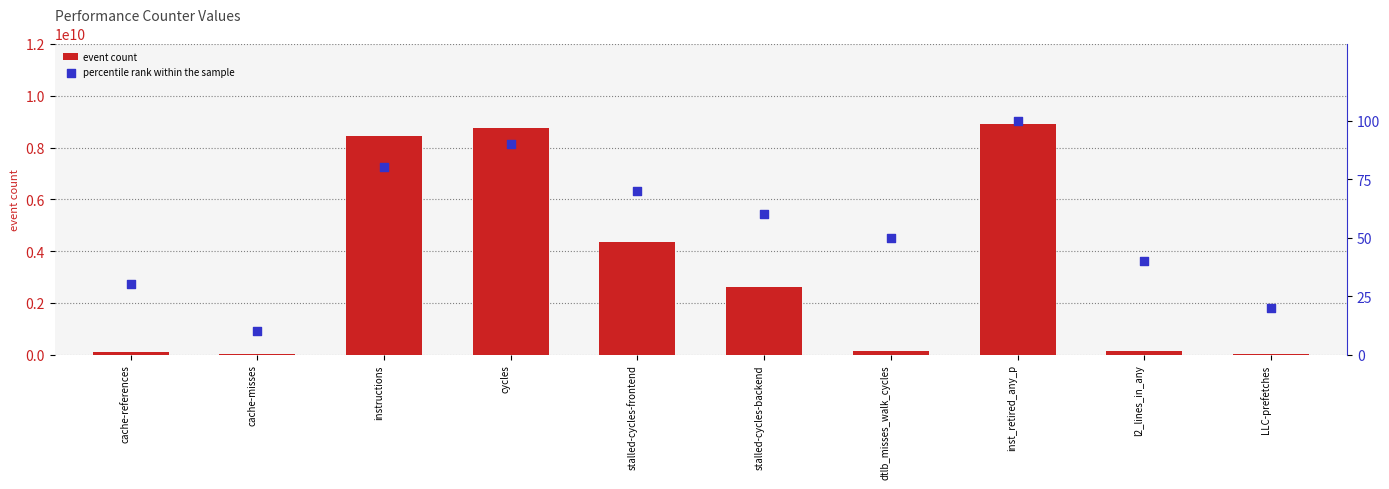

Is the value of event count at dtlb_misses_walk_cycles greater than the value of percentile rank within the sample at dtlb_misses_walk_cycles?

Yes